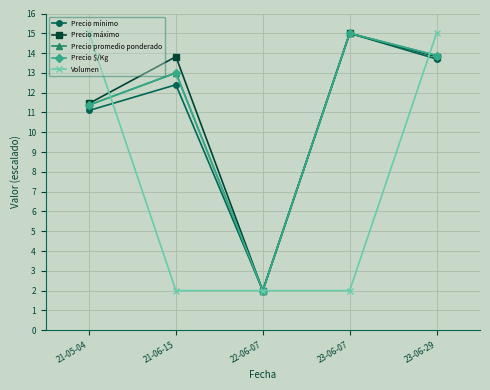

What is the minimum value shown in the chart?

2.0